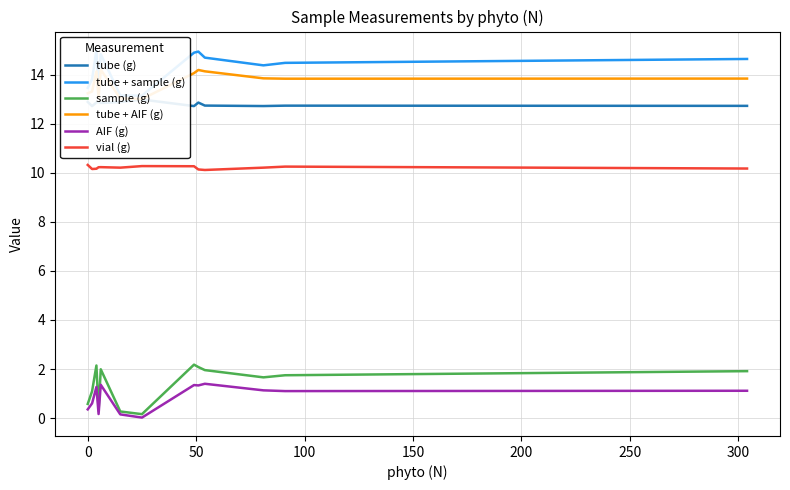

Which series has the largest range (max minus min)?

sample (g)